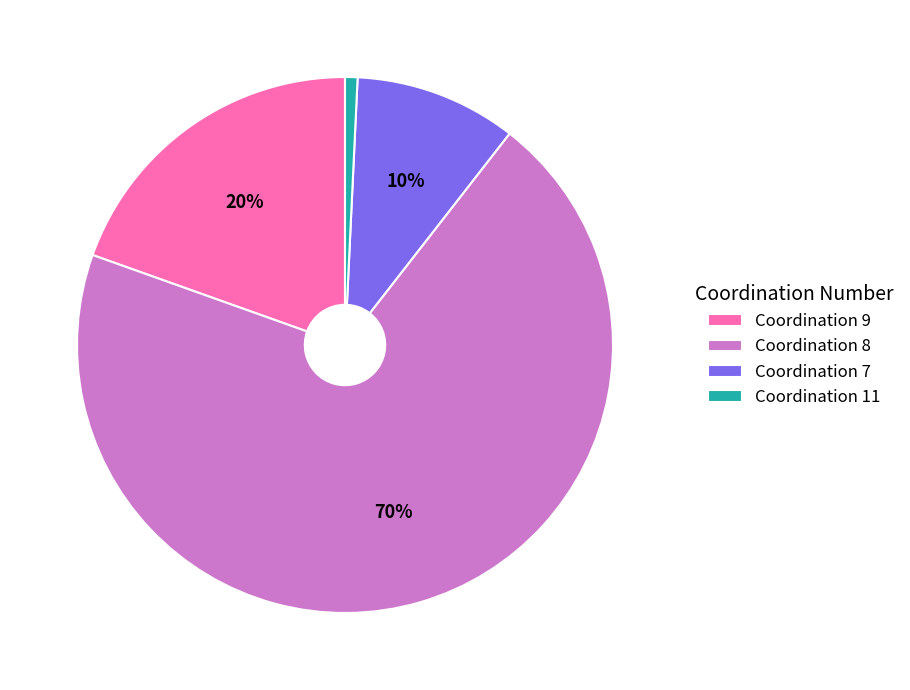

To the nearest percent, what is the average slice percentage?

25%